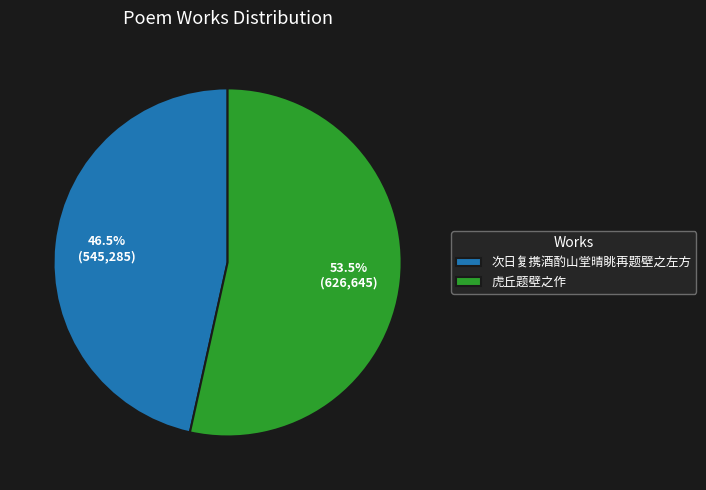

Rank the categories by value from lowest to highest.

次日复携酒酌山堂晴眺再题壁之左方, 虎丘题壁之作